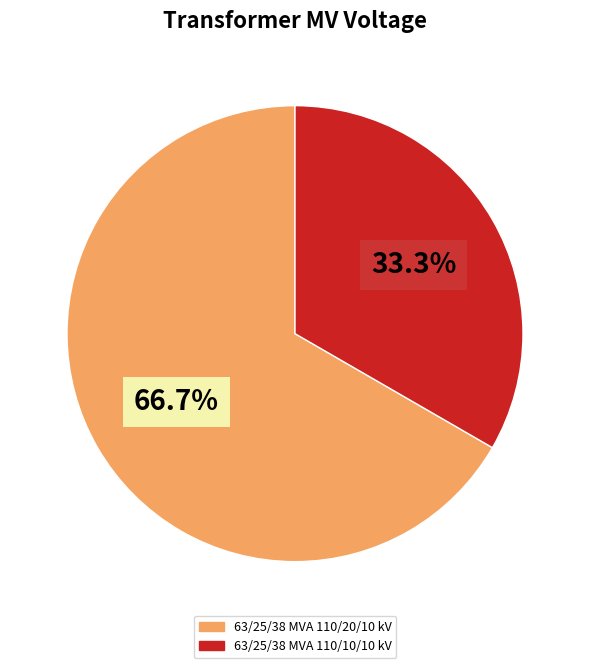

To the nearest percent, what is the combined percentage of 63/25/38 MVA 110/10/10 kV and 63/25/38 MVA 110/20/10 kV?

100%